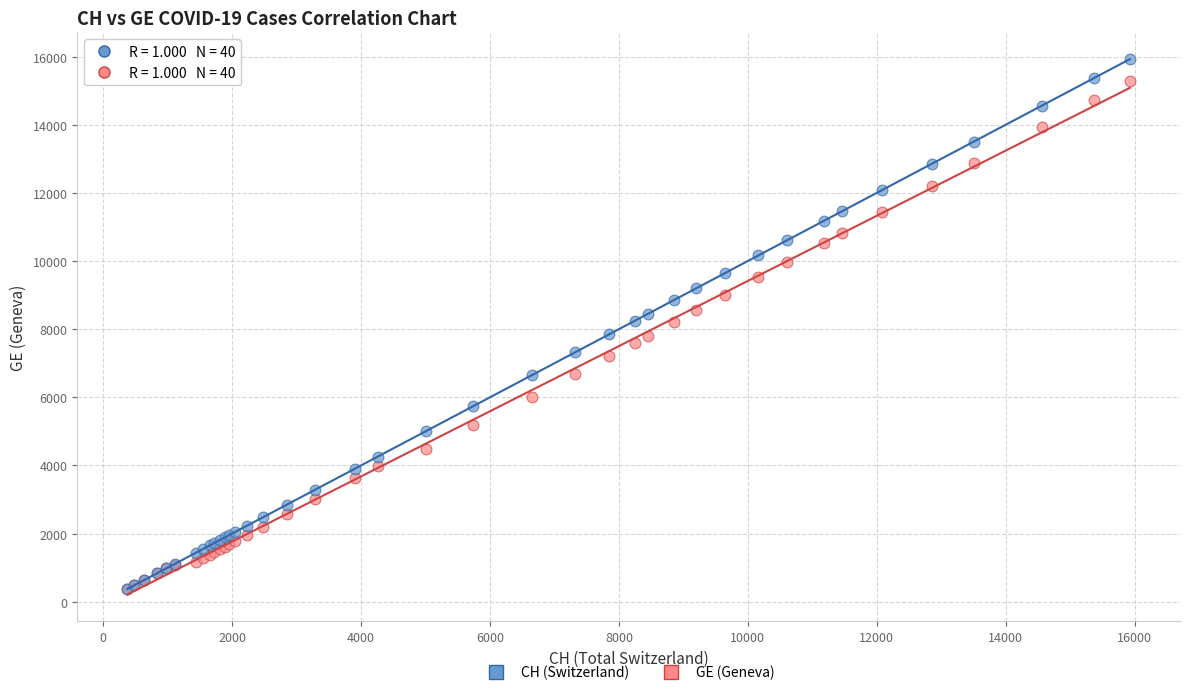

Which series reaches the maximum Y coordinate?

CH (Switzerland)